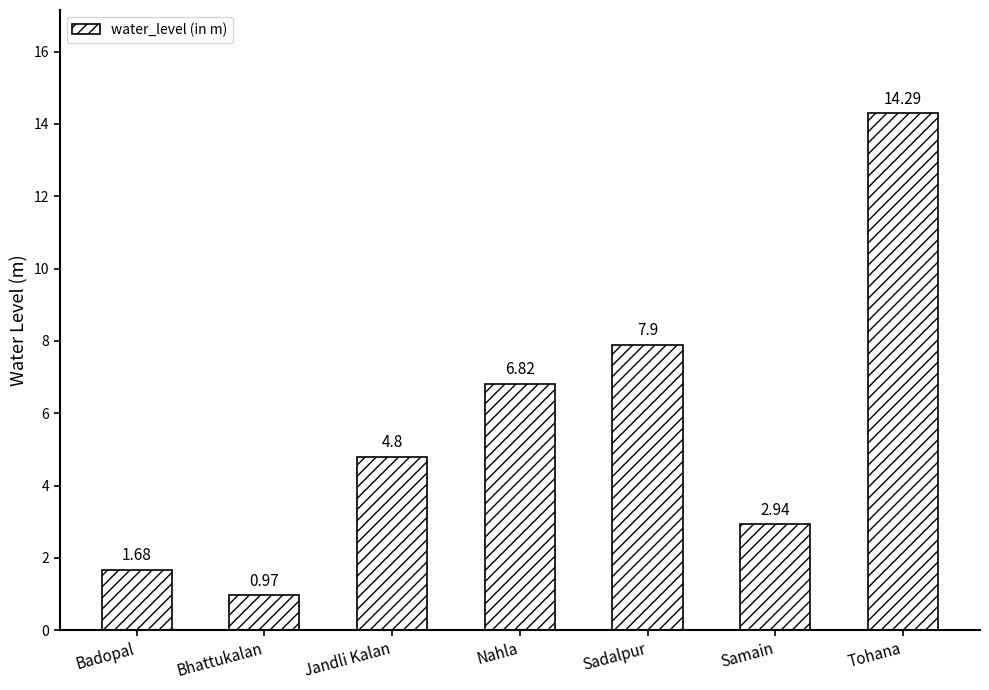

List the labels in order of value, smallest first.

Bhattukalan, Badopal, Samain, Jandli Kalan, Nahla, Sadalpur, Tohana